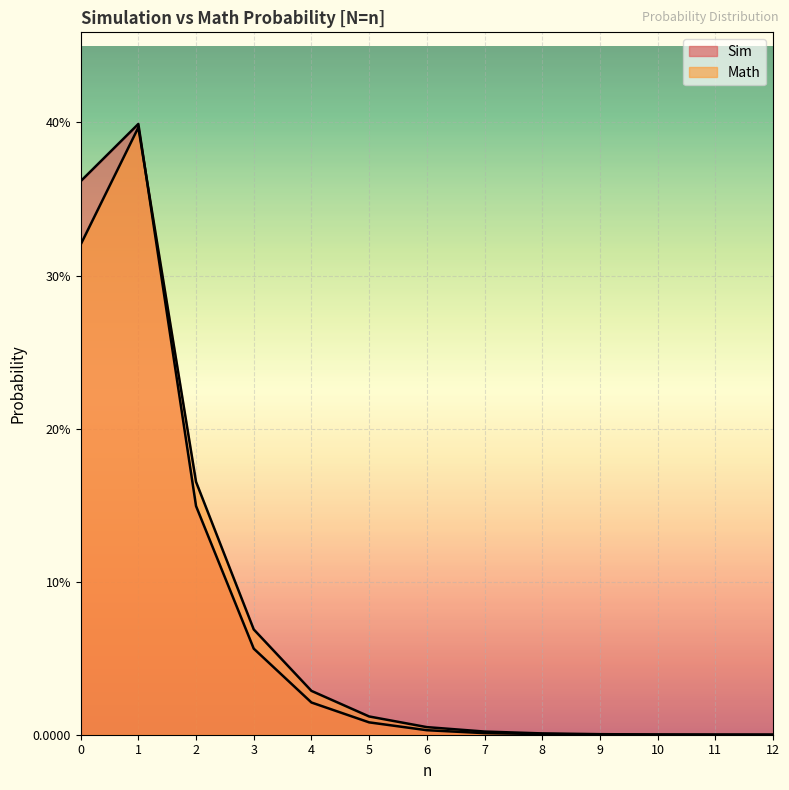

At which category does the chart reach its minimum across all series?

12